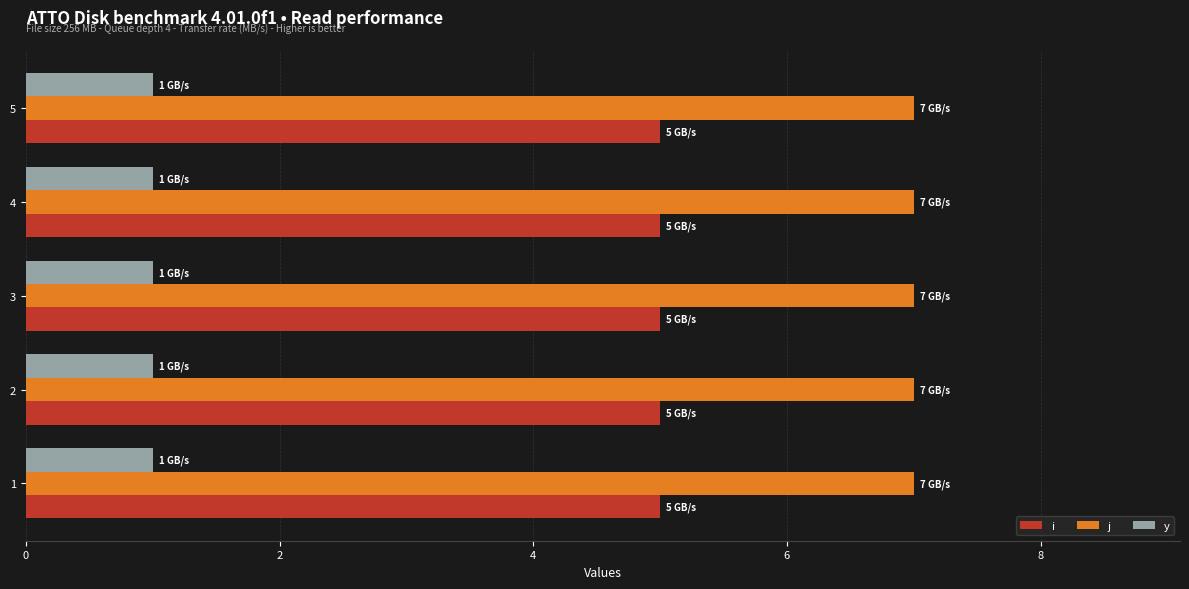

The value of i at 4 is 5. True or false?

True